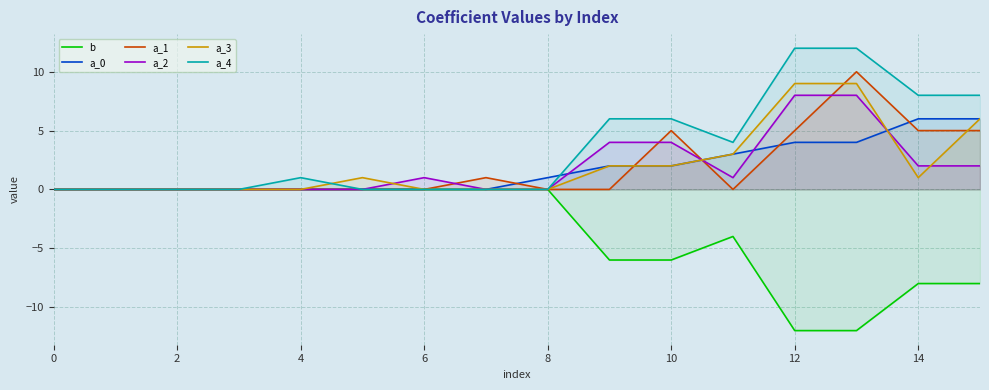

What is the difference between the a_3 values at 9 and 15?

4